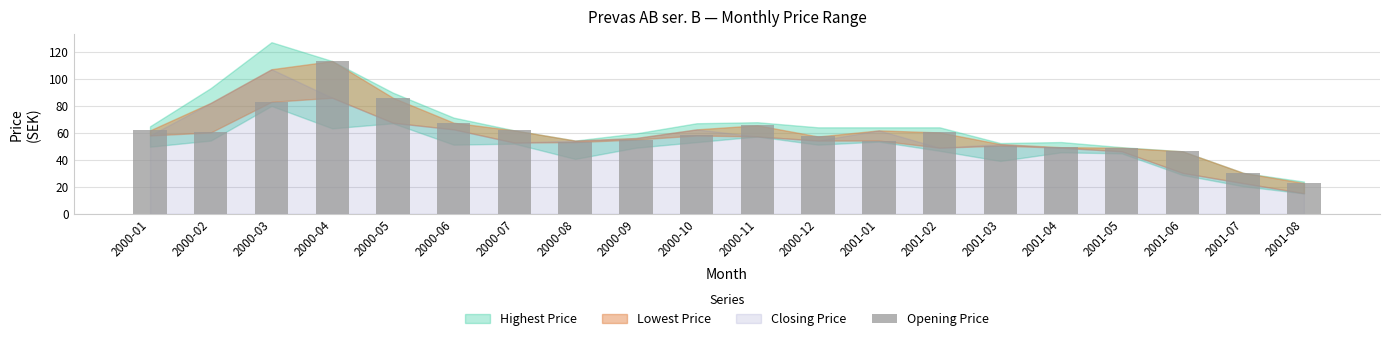

How many bars are there in total?

20